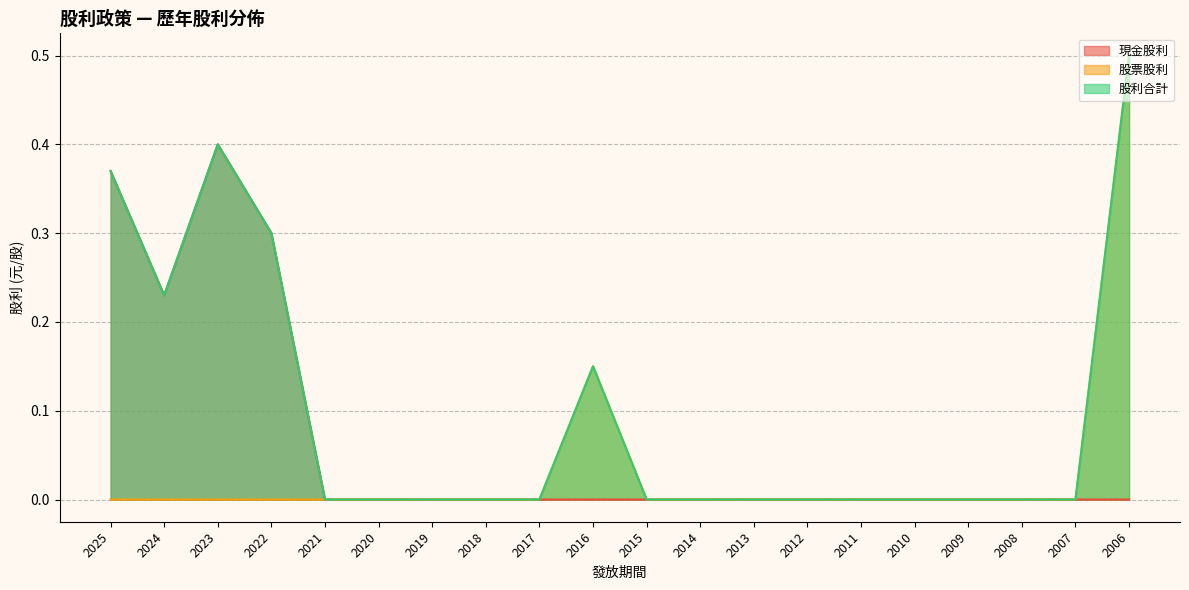

Where is the first local maximum for 股票股利?

2016